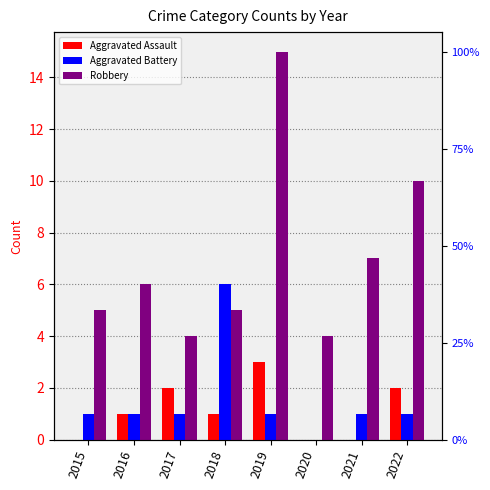

Where is Robbery nearest to the value 9?

2022